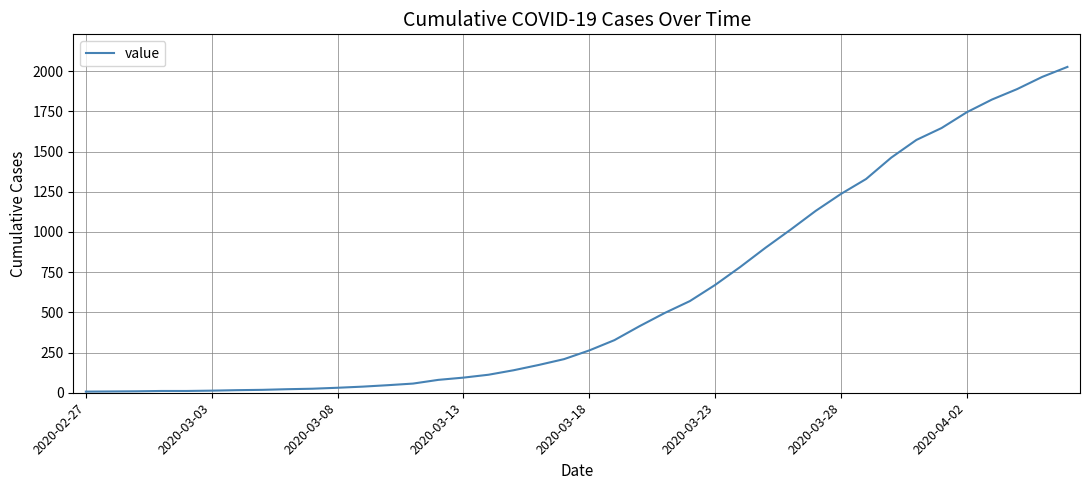

What is the maximum value shown in the chart?

2026